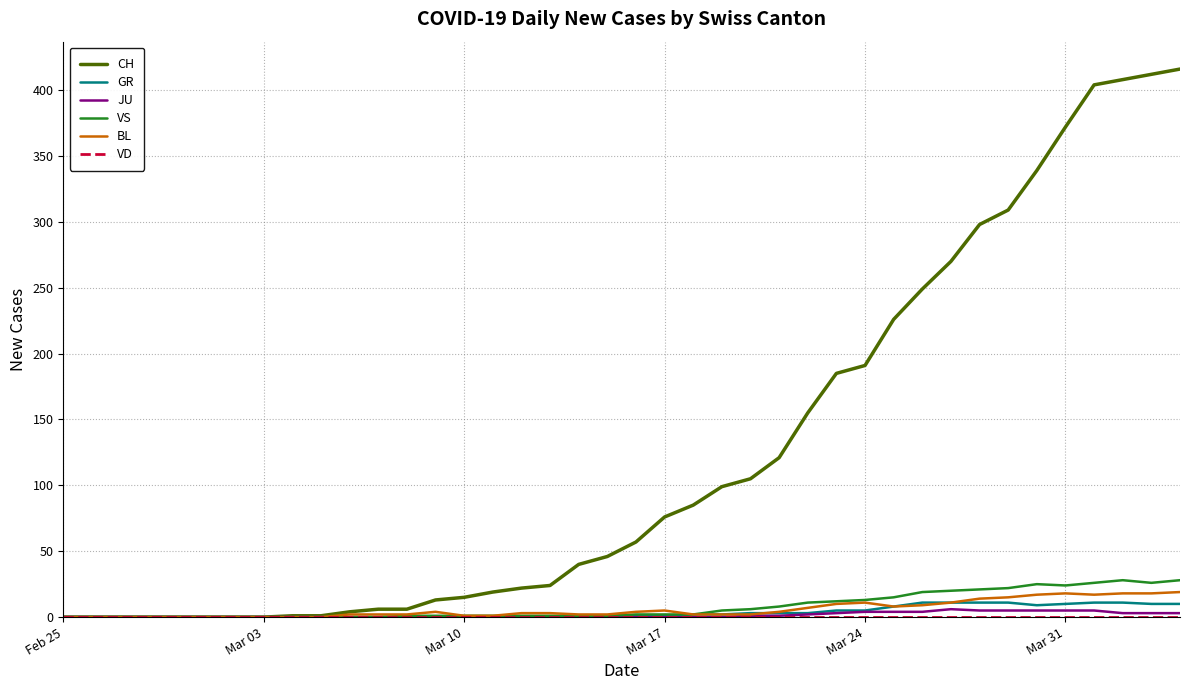

Which series has the largest range (max minus min)?

CH